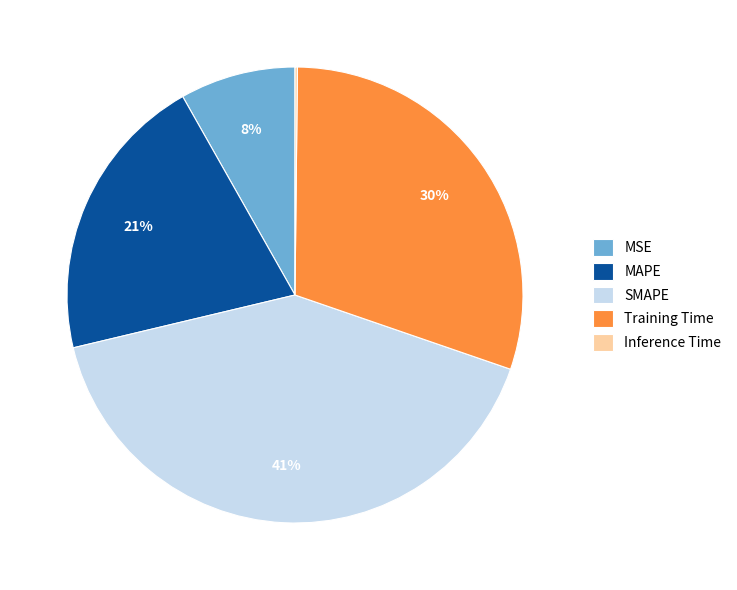

Does MSE account for over 50% of the chart?

No